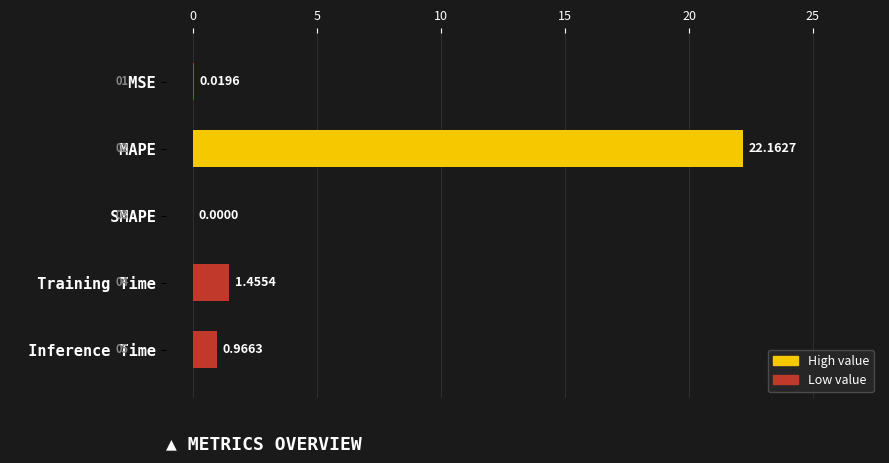

What is the average value?

4.9